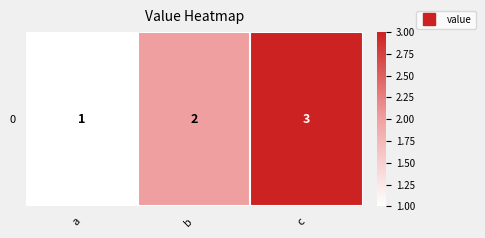

What is the difference between the values at a and c?

2